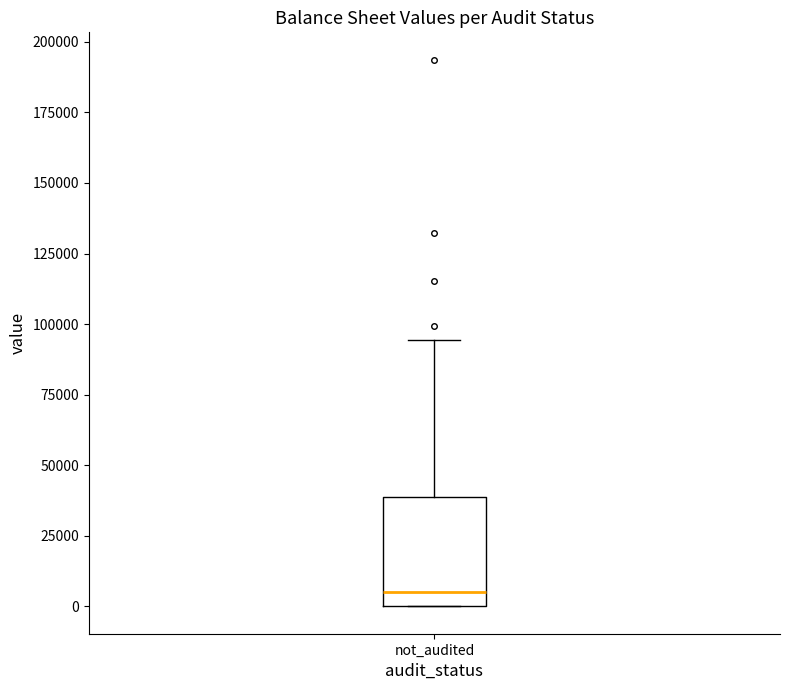

Where does the median line of the box for not_audited sit on the y-axis? The values are not printed on the chart, so give them approximately, as read against the axis.

5000